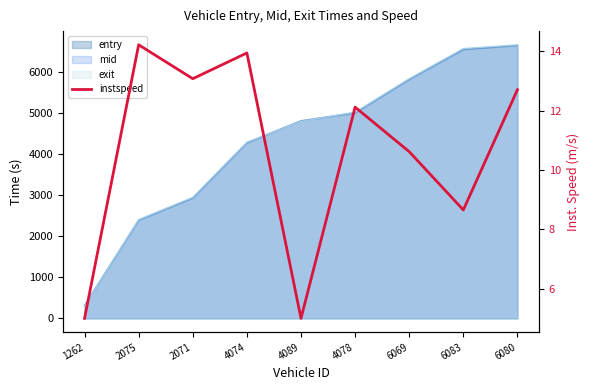

What is the sum of the values at 6080 and 2071?

25.8